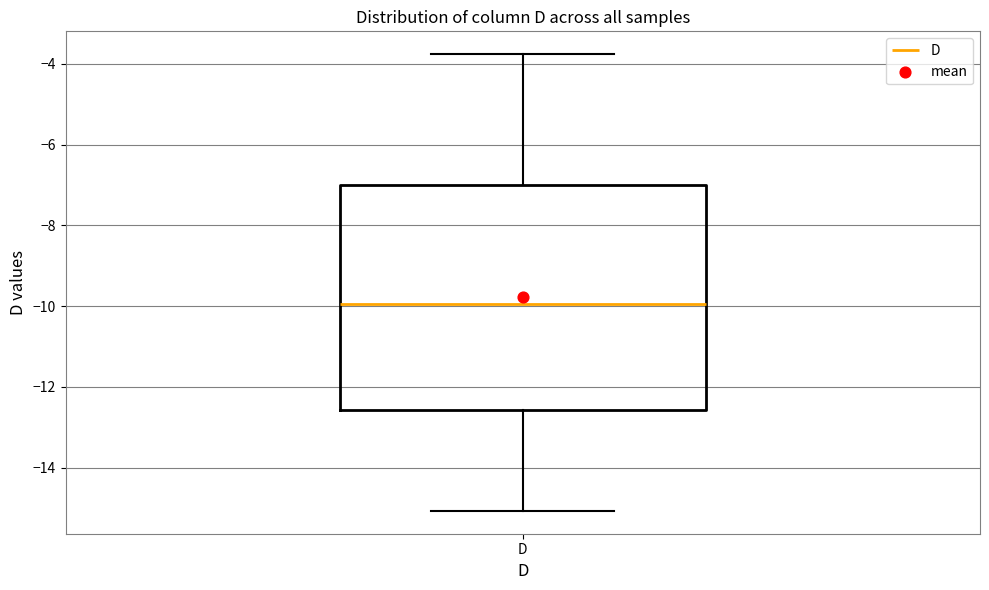

Where is the upper edge of the box for D on the y-axis? The values are not printed on the chart, so give them approximately, as read against the axis.

-7.0